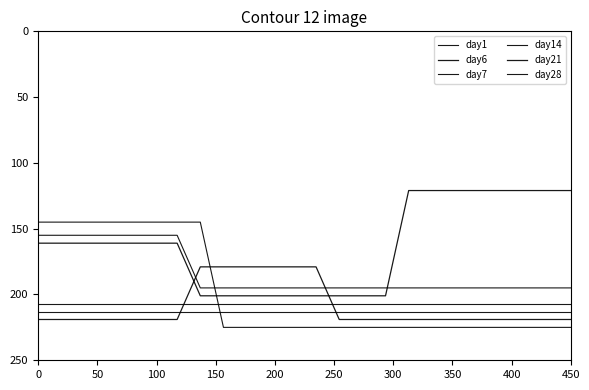

How many lines are shown in the chart?

6